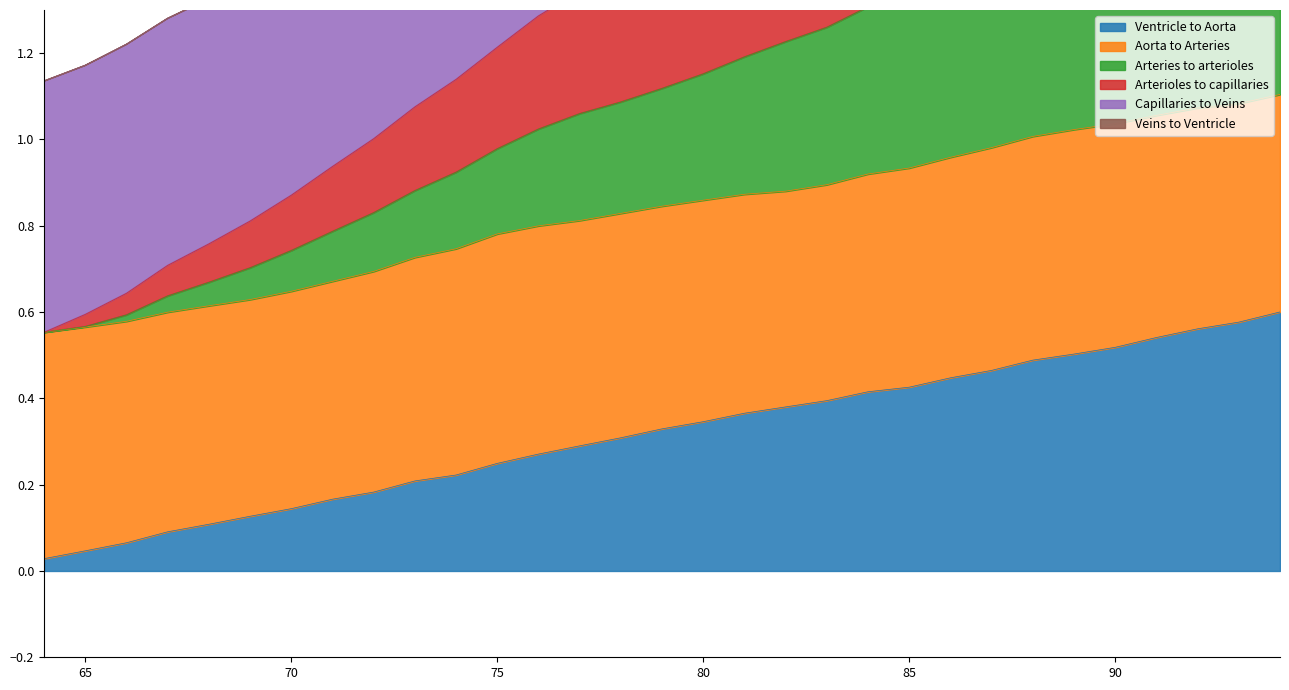

At which category is the sum across all series the highest?

94